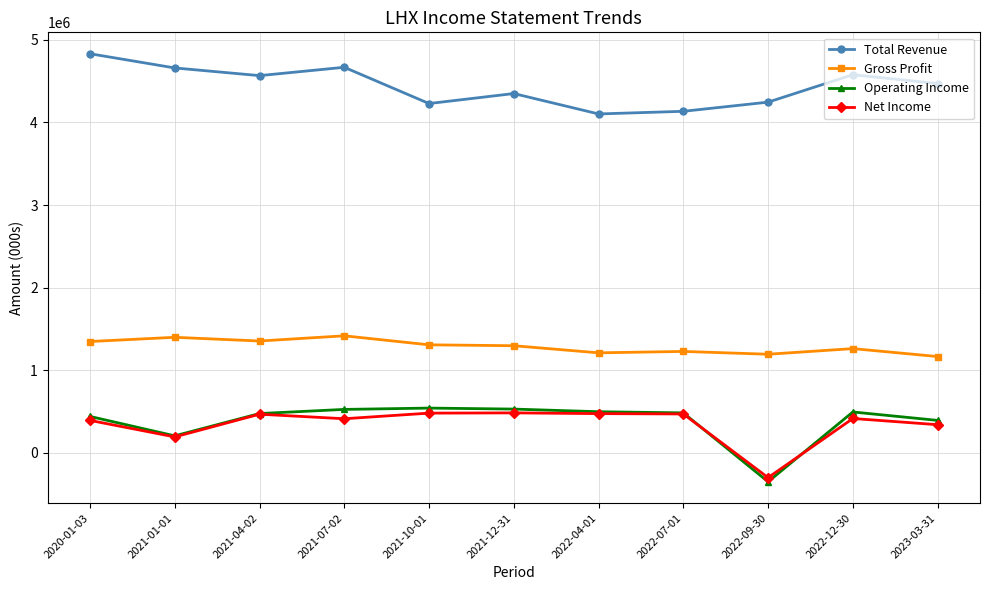

Which category has the highest value across all series?

2020-01-03